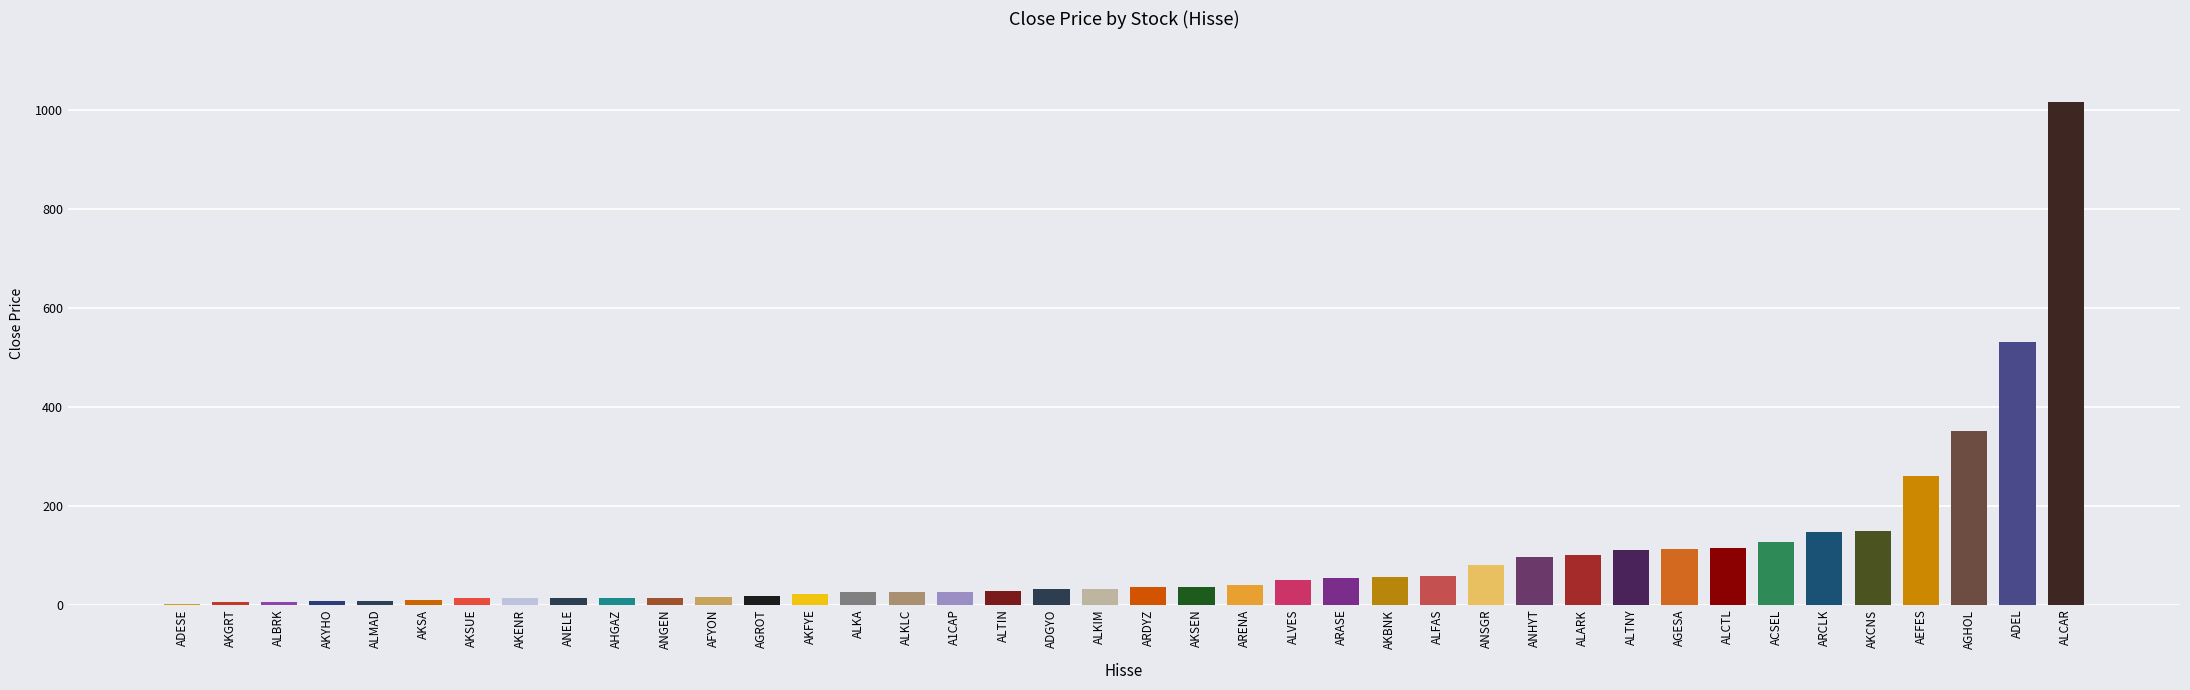

Which has a higher value, ANSGR or ALKIM?

ANSGR